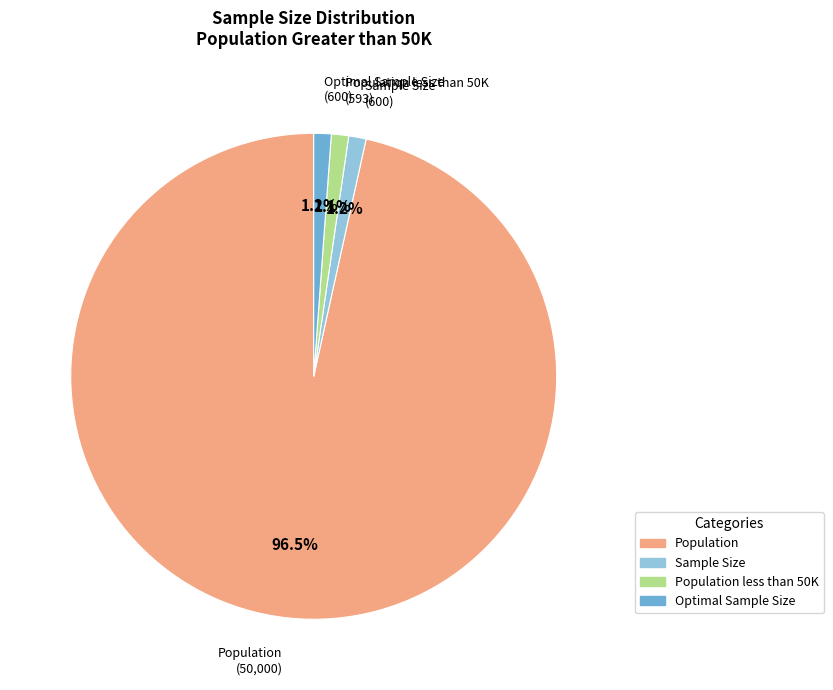

To the nearest percent, what portion does Optimal Sample Size represent?

1%